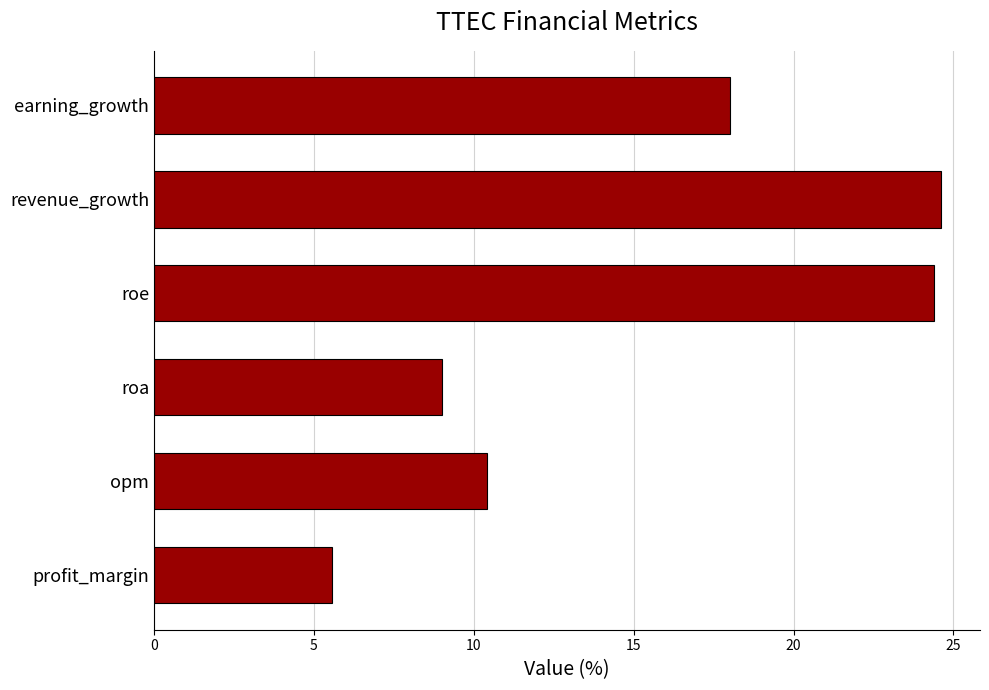

Reading bottom to top, transcribe all the data shown in this chart.

5.6	10.4	9.0	24.4	24.6	18.0